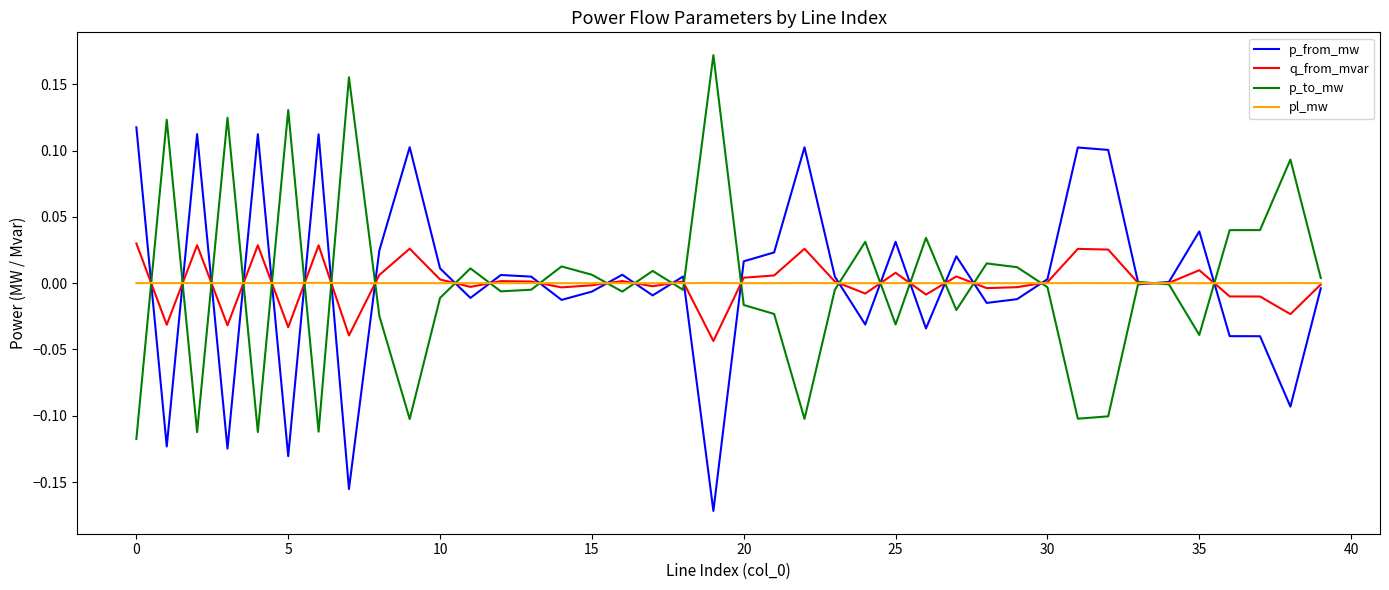

Rank the series by their maximum value, from highest to lowest.

p_to_mw, p_from_mw, q_from_mvar, pl_mw